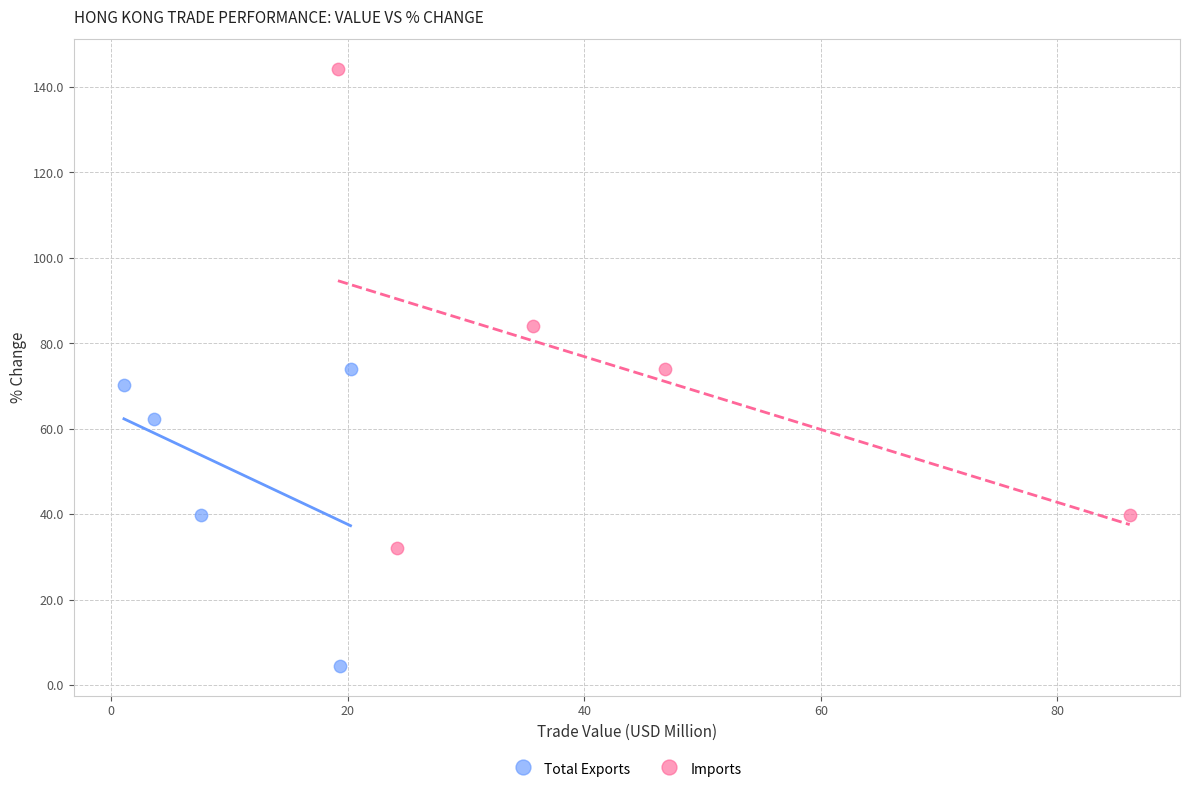

What are all the series names shown in the legend?

Total Exports, Imports